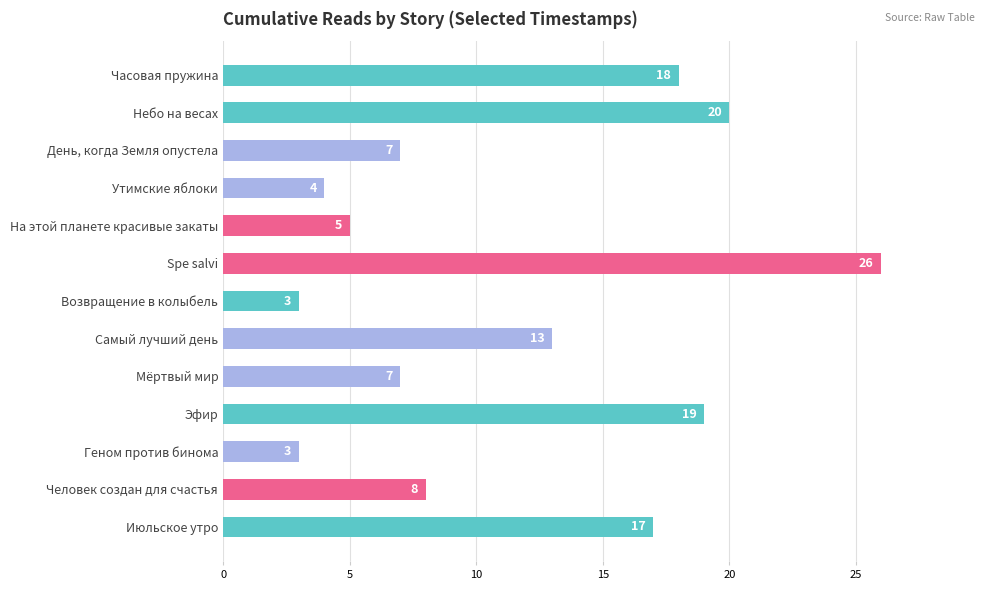

The chart shows a value of 5 at На этой планете красивые закаты. True or false?

True